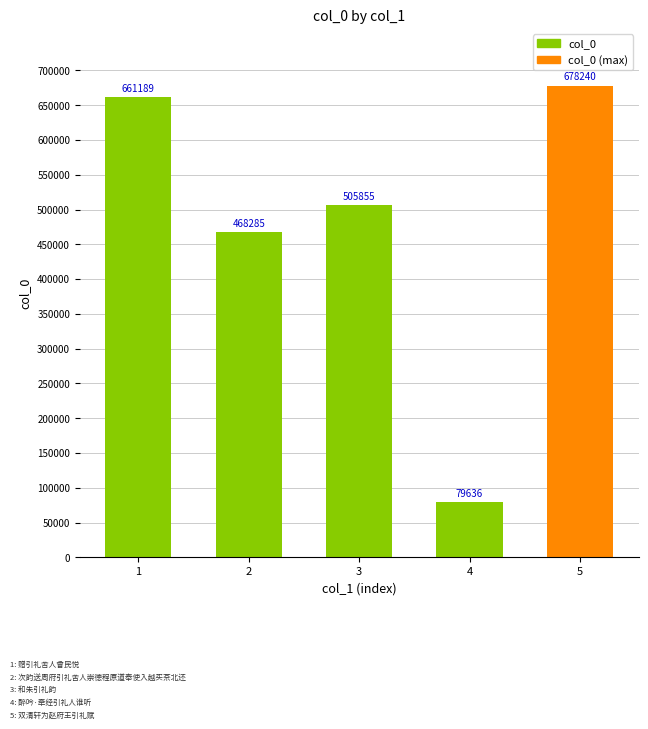

Count the number of data series in this chart.

1